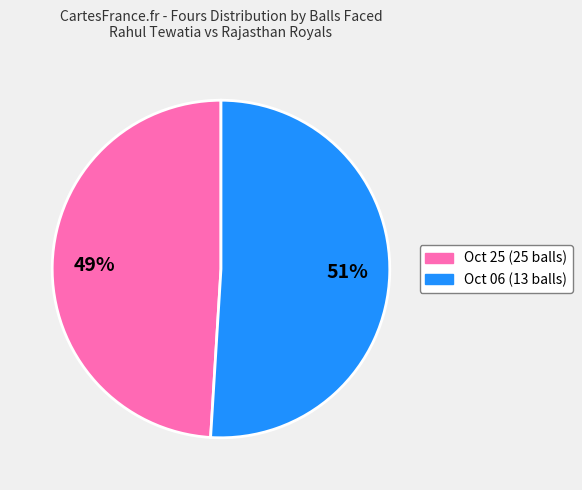

To the nearest percent, what is the difference between the largest and smallest slice percentages?

2%